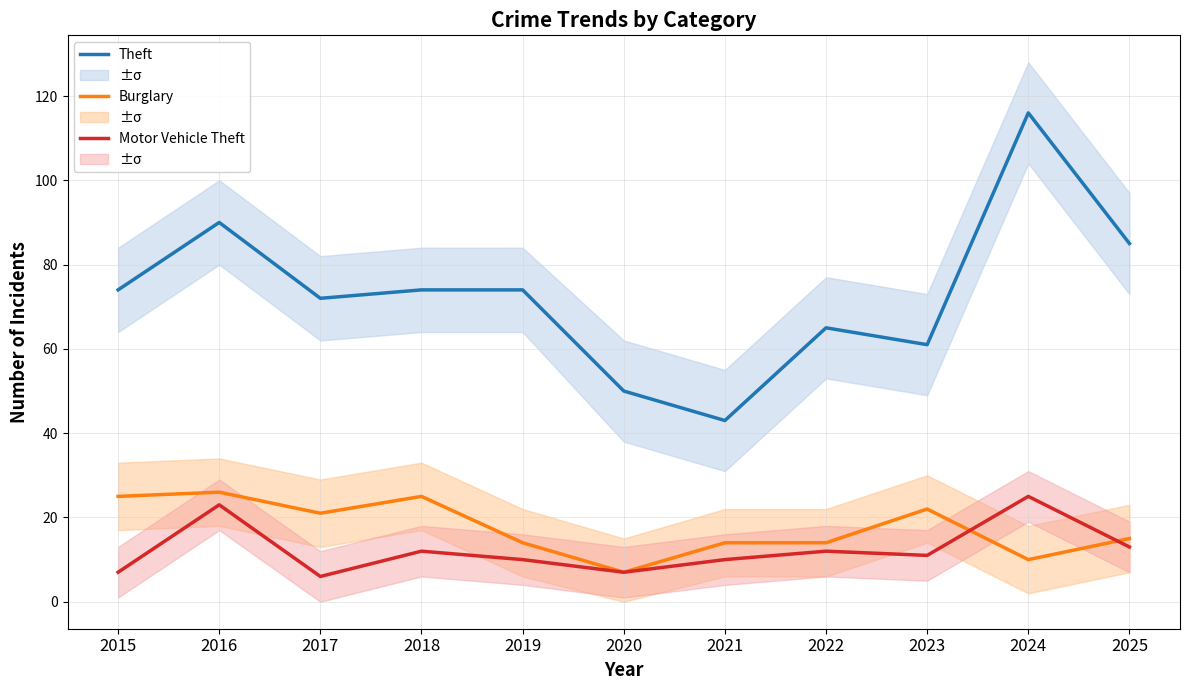

Between 2017 and 2019, which series saw the biggest shift?

Burglary